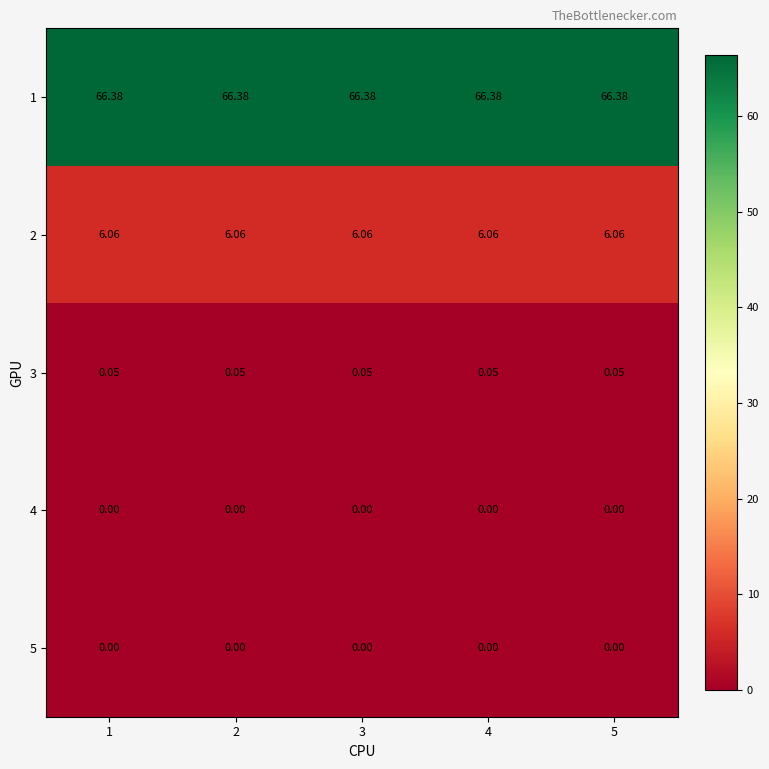

Which label corresponds to the largest value in the chart?

1